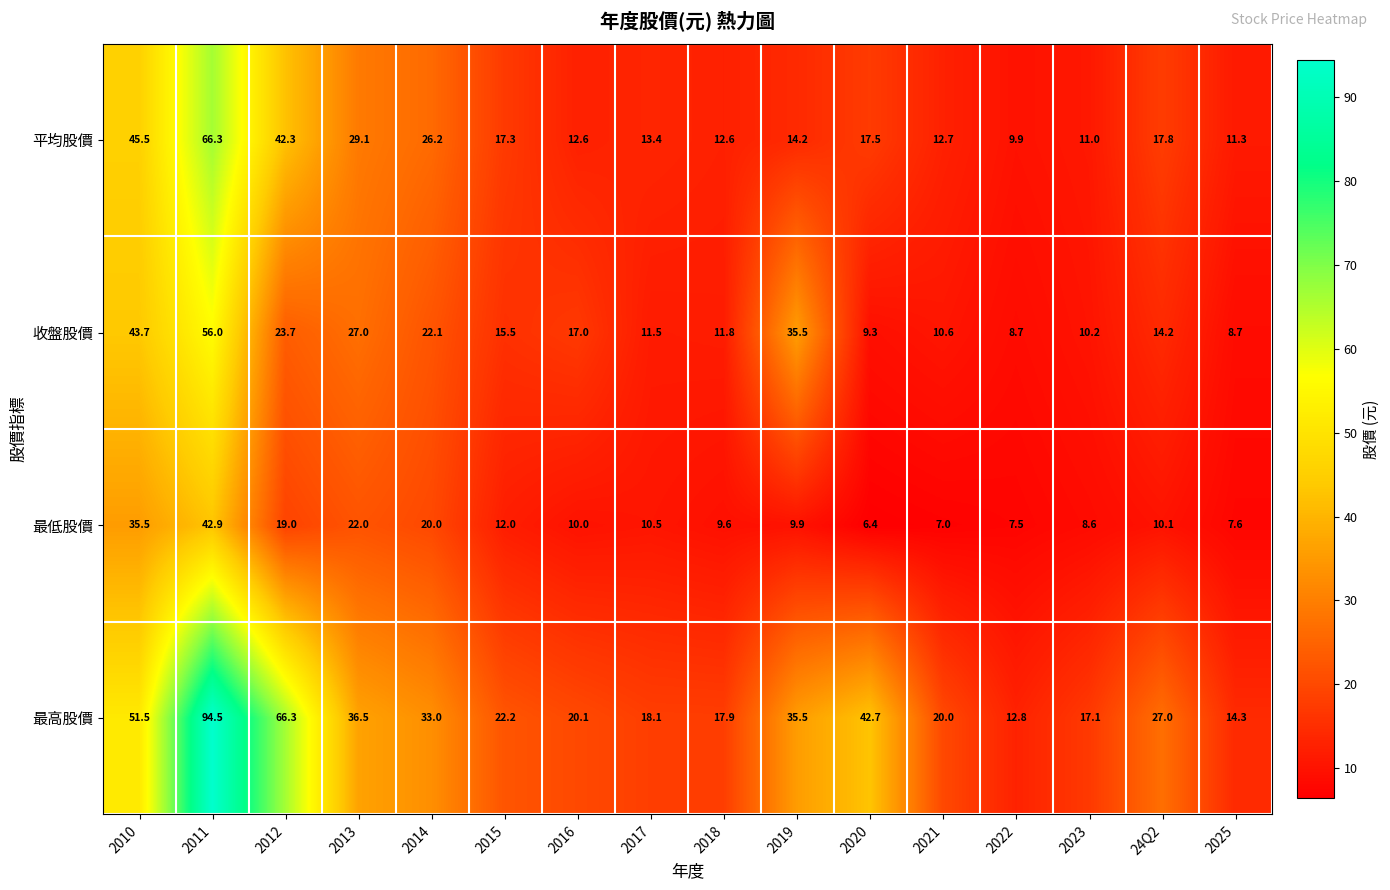

Between 2013 and 2020, which series saw the biggest shift?

收盤股價